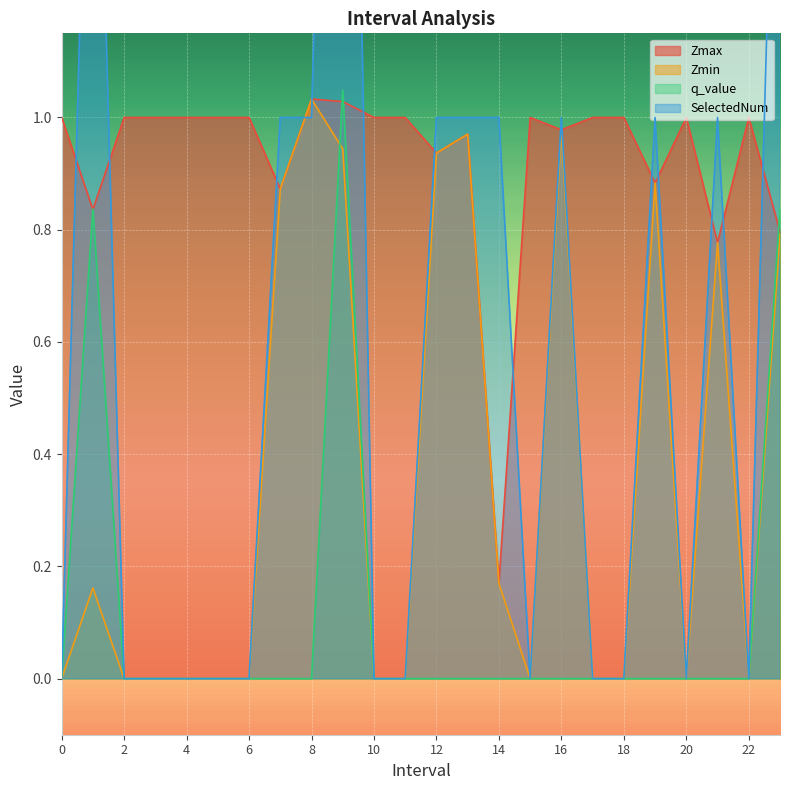

What is the sum of all Zmin values?

8.5